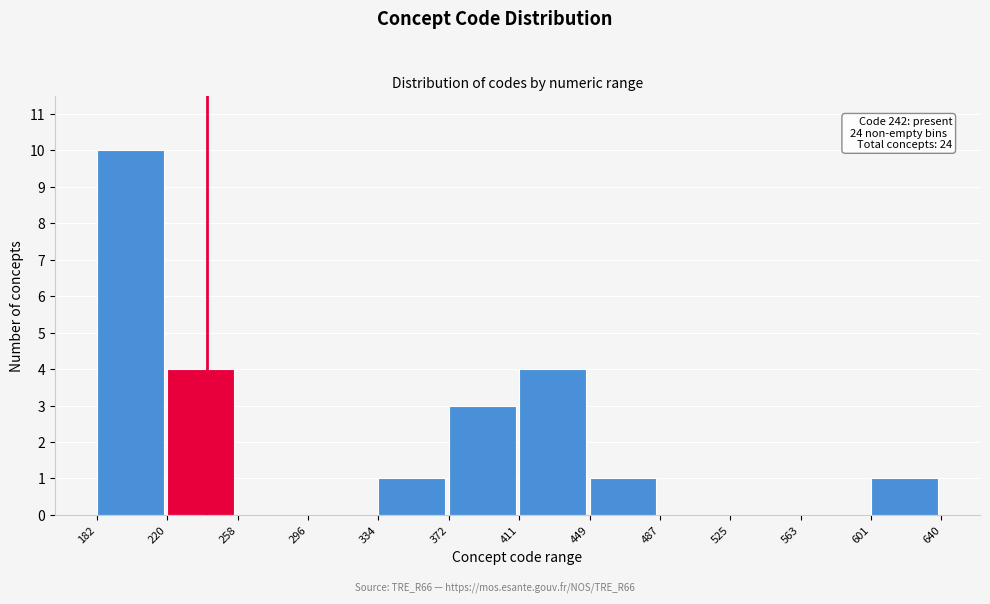

Over which range of the x-axis is the bar tallest?

182 to 220